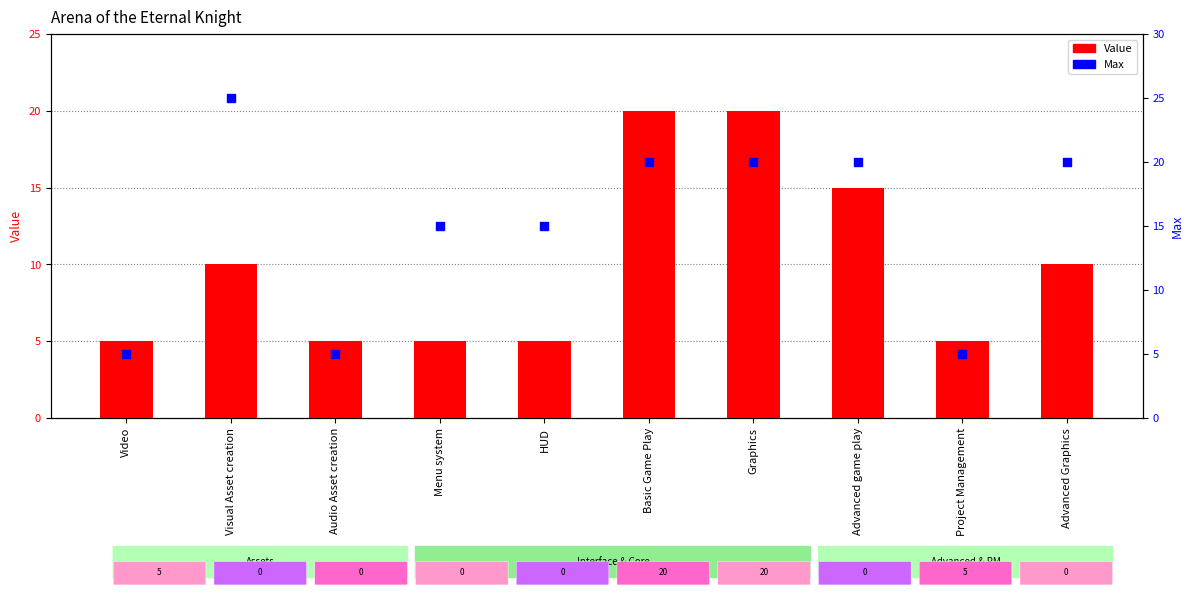

Which series has the largest Y range (max minus min)?

Max